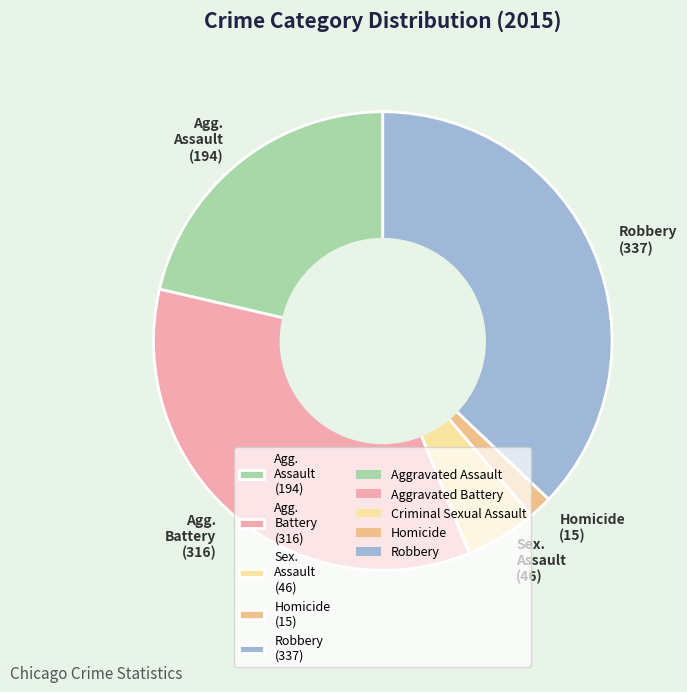

Is the sum of Robbery (337) and Agg. Assault (194) greater than half?

Yes